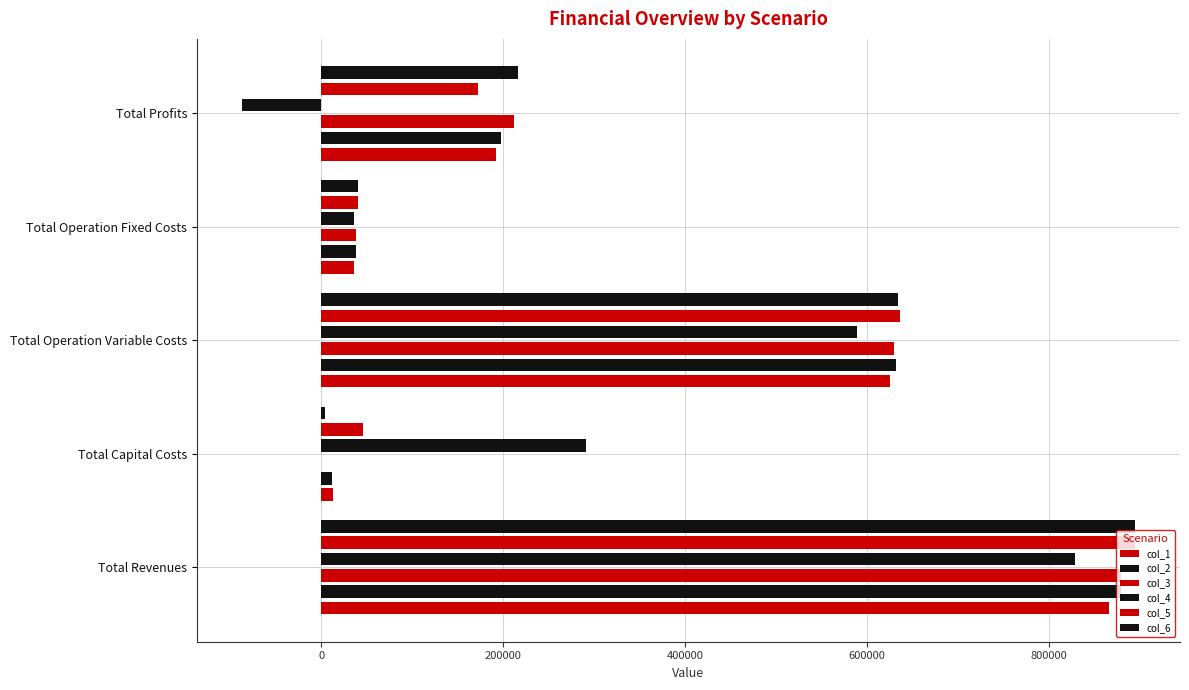

At how many categories does at least one series exceed 87128?

4